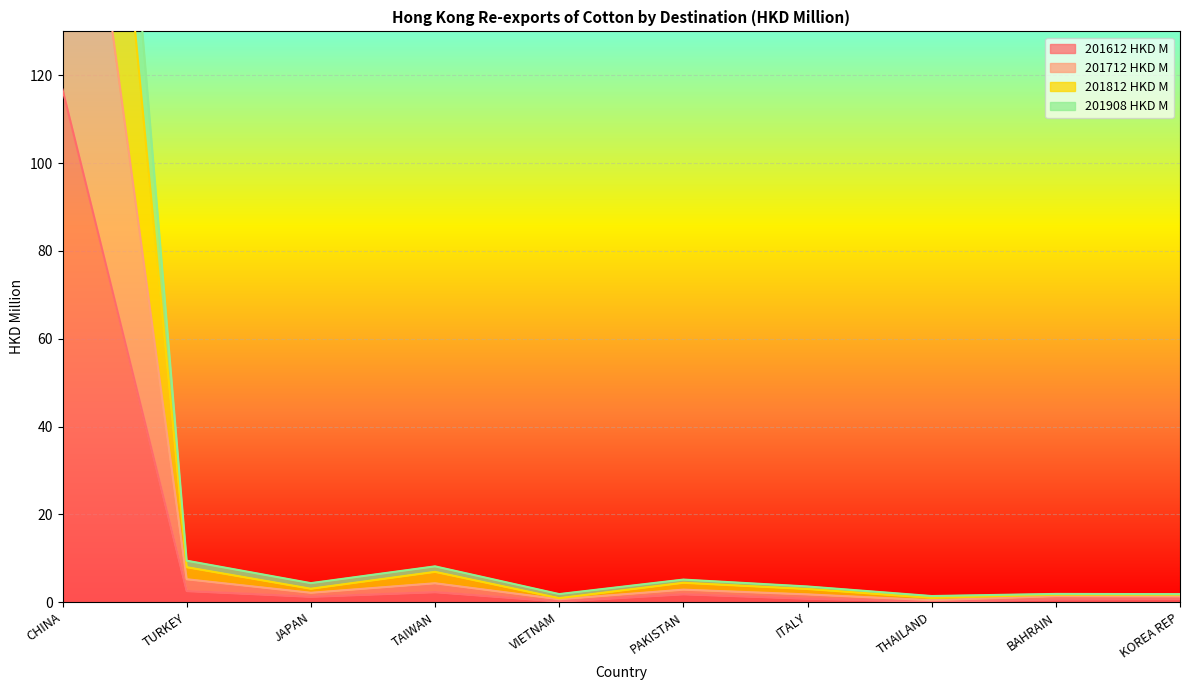

What is the highest value of the 201712 HKD M series?

213.9